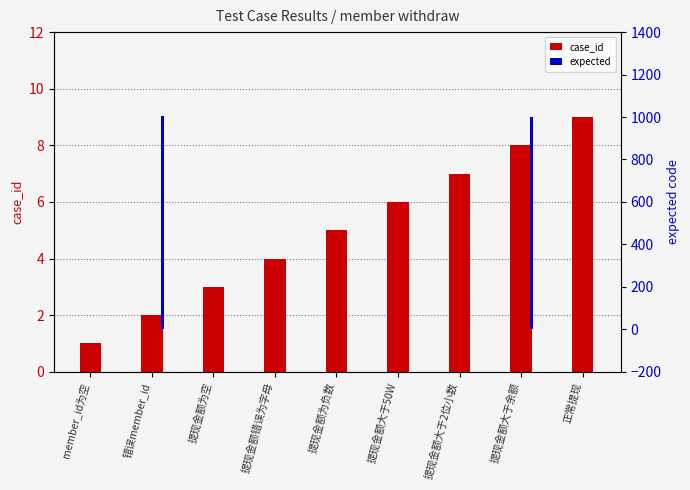

Rank the series by their maximum value, from highest to lowest.

expected, case_id